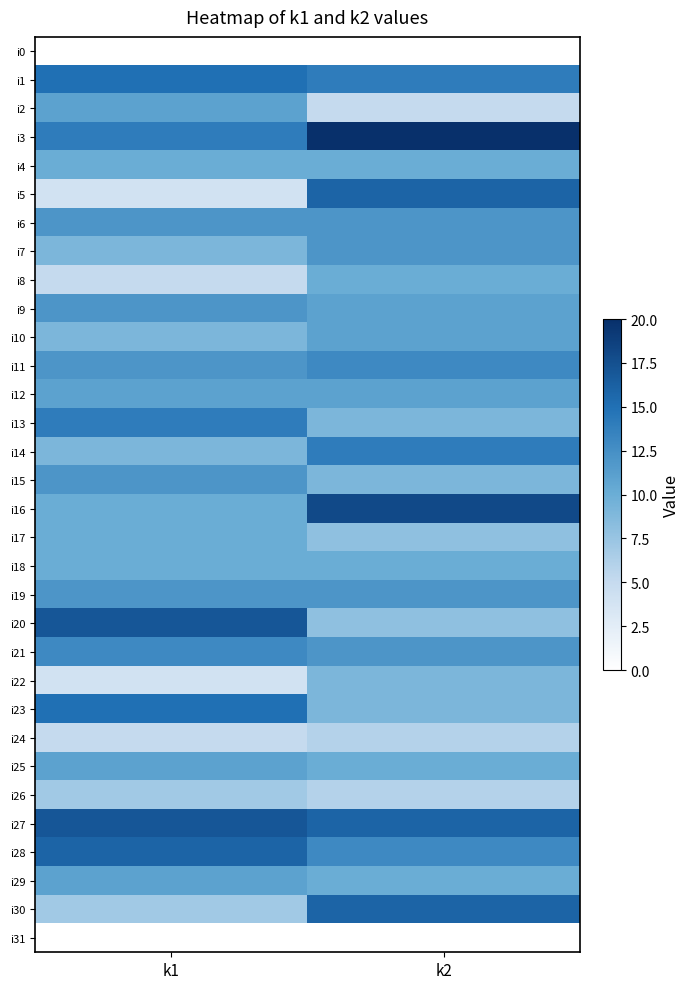

At k1, list the series in order from smallest to largest.

i0, i31, i5, i22, i8, i24, i26, i30, i7, i10, i14, i4, i16, i17, i18, i2, i12, i25, i29, i6, i9, i11, i15, i19, i21, i3, i13, i1, i23, i28, i20, i27